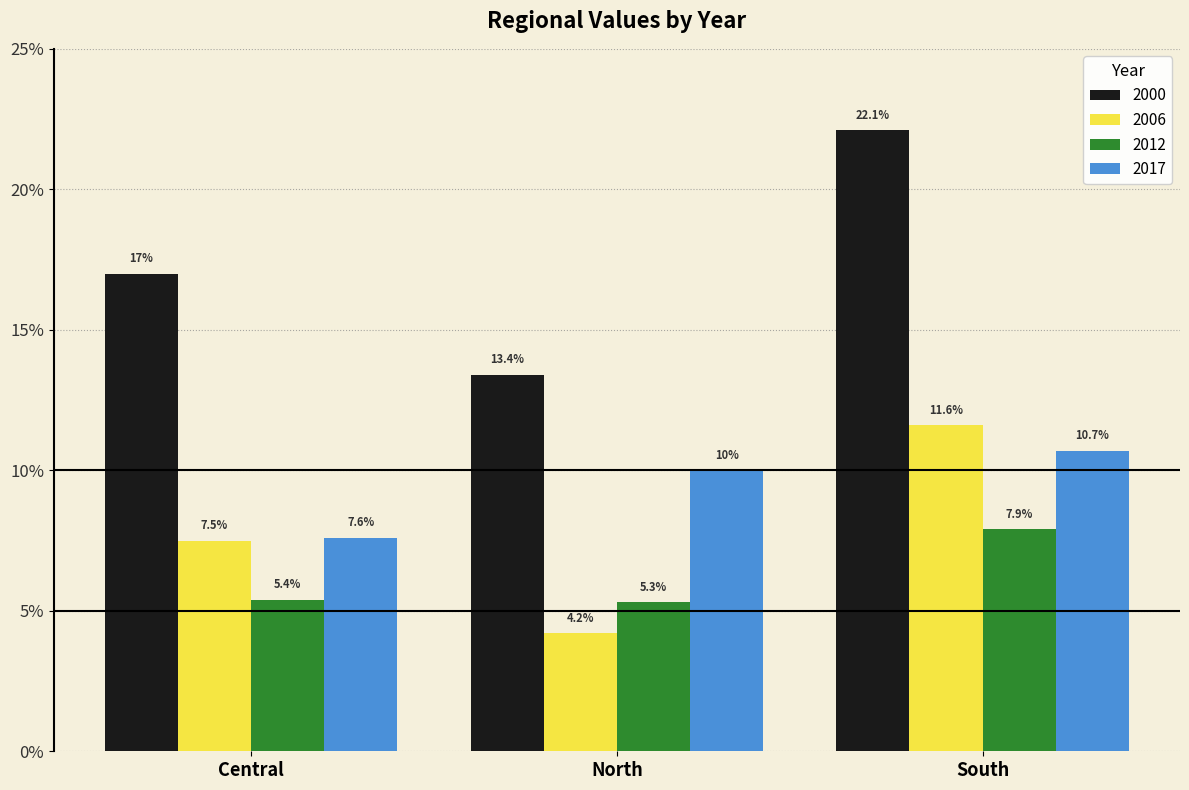

List the labels in order of 2006 value, smallest first.

North, Central, South